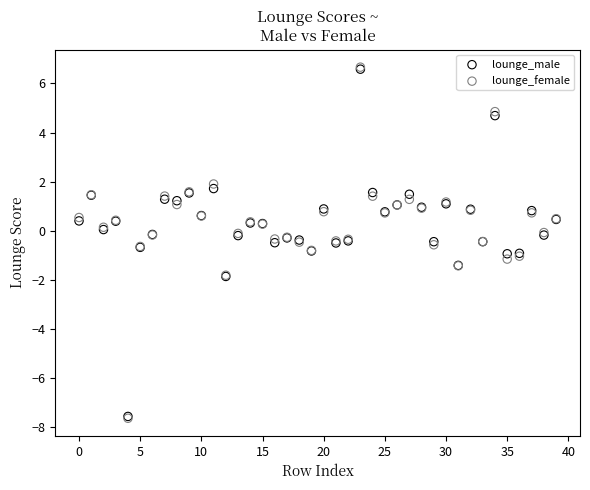

Which series has the largest Y range (max minus min)?

lounge_female